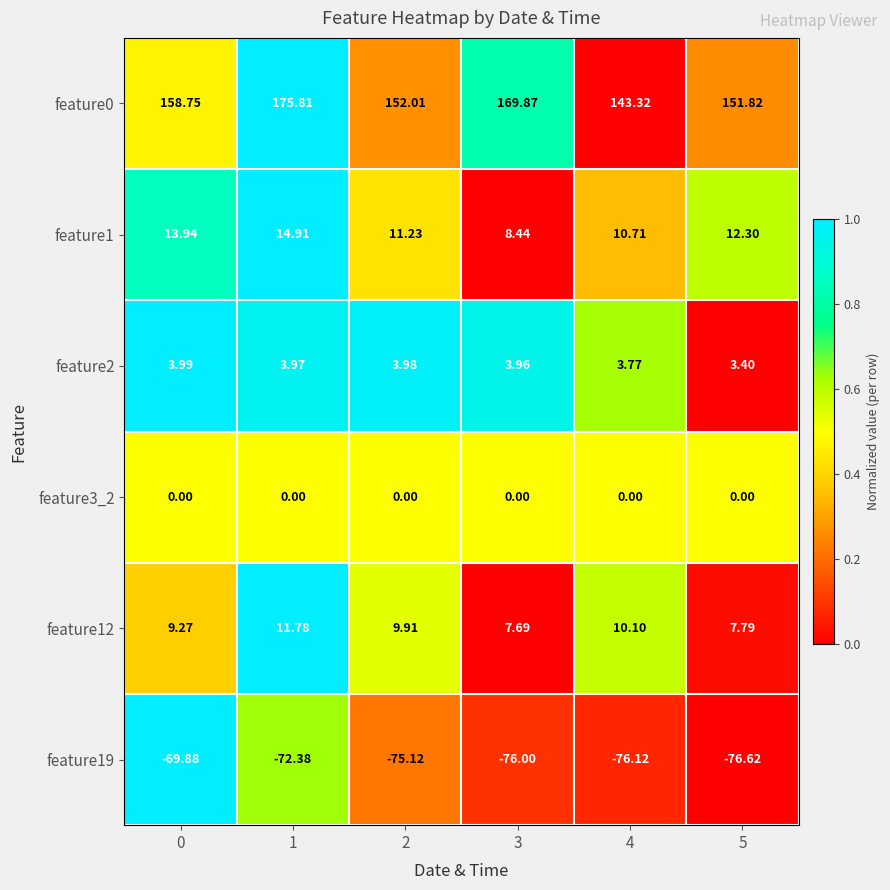

How many data points in feature19 are above -75?

2